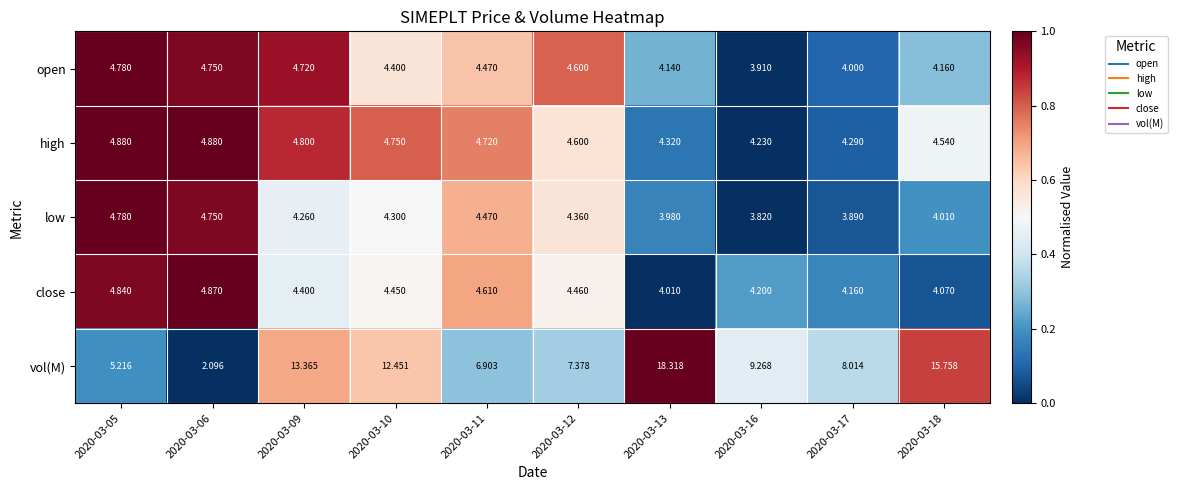

Which category has the lowest value across all series?

2020-03-06